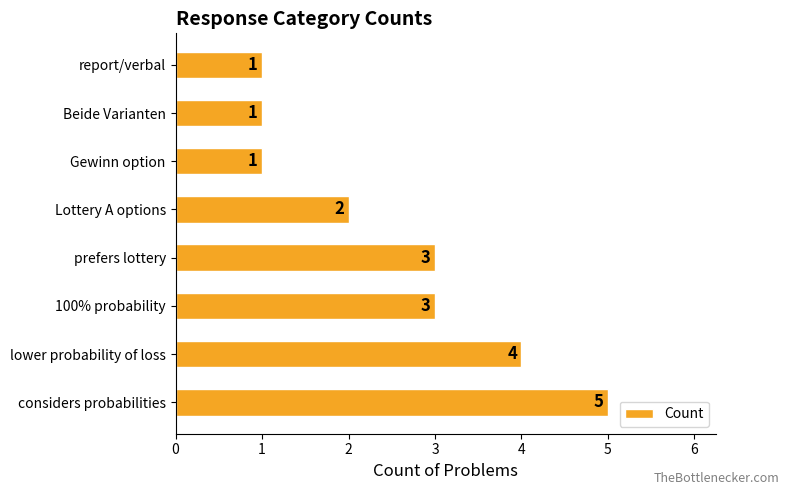

What is the difference between the second highest and second lowest values?

3